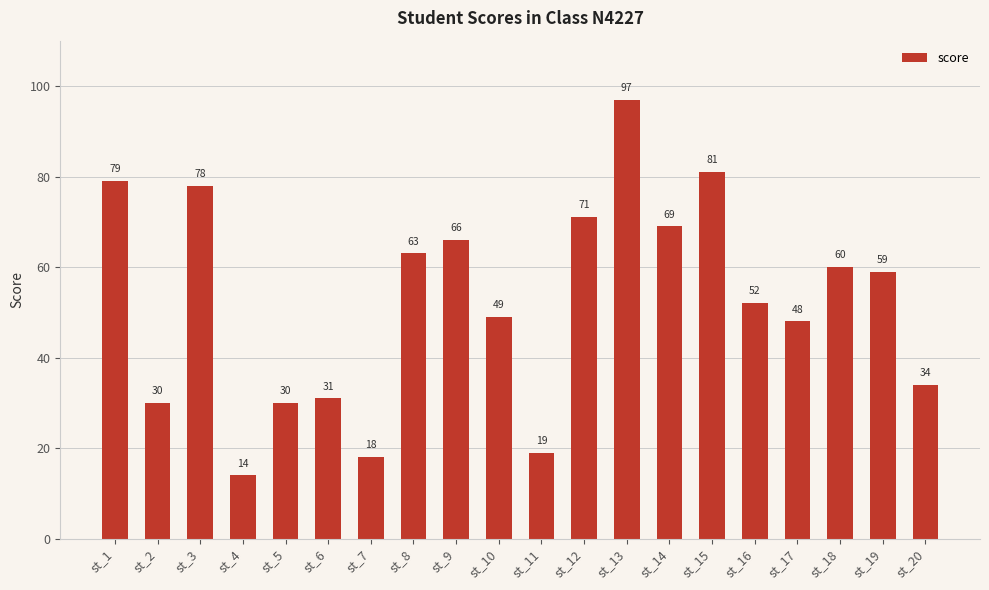

Are the bars horizontal?

No